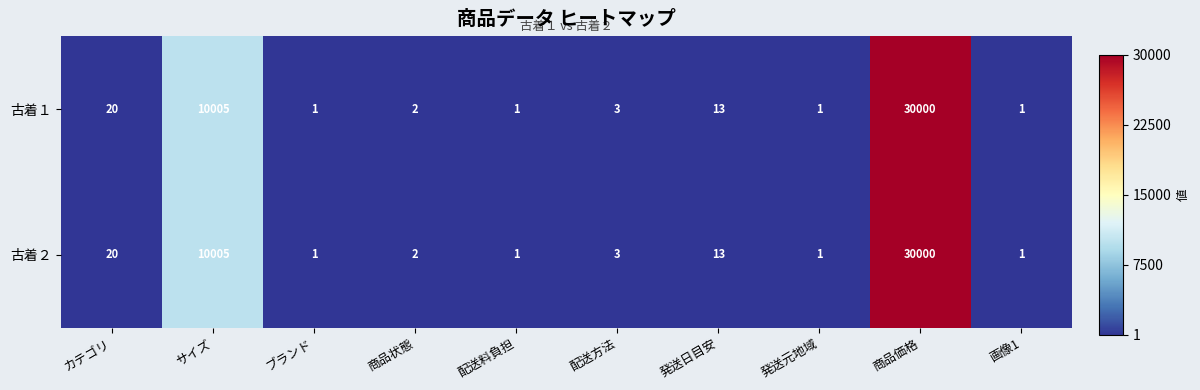

Where is 古着１ nearest to the value 15000?

サイズ